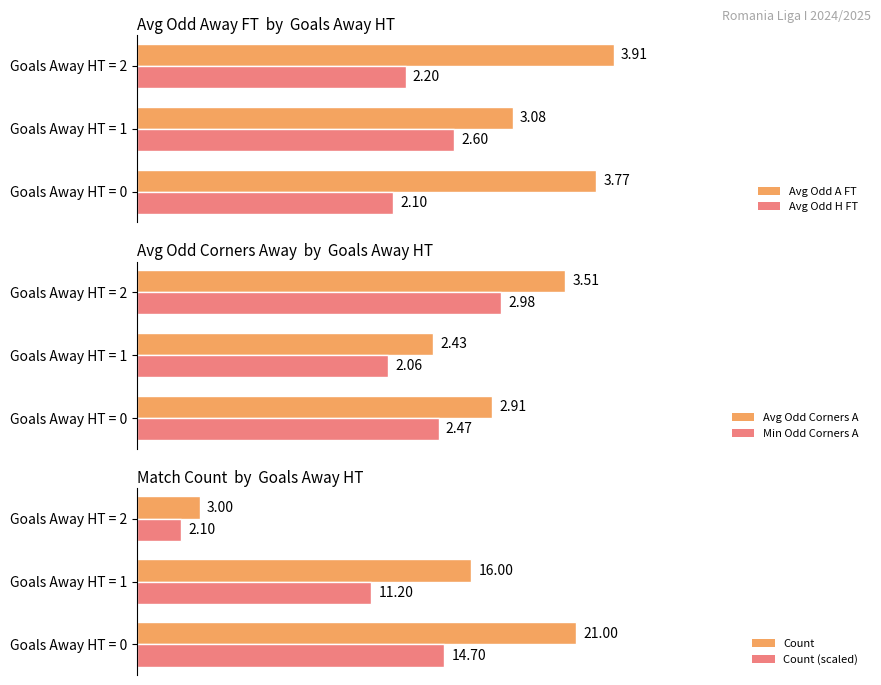

What is the value of the Count (scaled) bar at the 1st from the left?

14.7